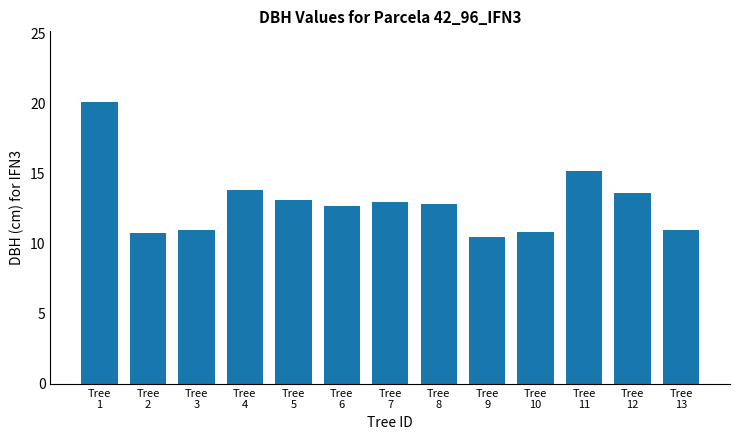

What is the change in value from Tree
2 to Tree
10?

+0.1